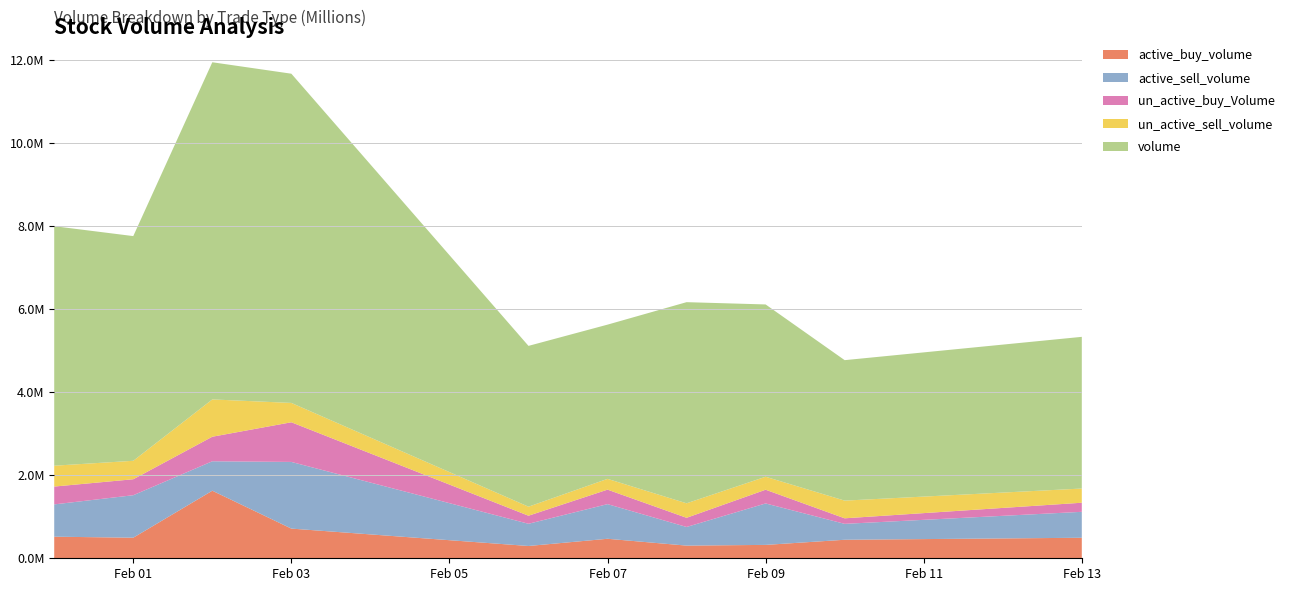

Reading left to right, what are all the values shown in this chart?

active_buy_volume: 2023-01-31=519500	2023-02-01=495300	2023-02-02=1626020	2023-02-03=714432	2023-02-06=295900	2023-02-07=469300	2023-02-08=304900	2023-02-09=322100	2023-02-10=445700	2023-02-13=494000
active_sell_volume: 2023-01-31=777200	2023-02-01=1022368	2023-02-02=708600	2023-02-03=1604400	2023-02-06=534500	2023-02-07=834000	2023-02-08=448600	2023-02-09=997612	2023-02-10=382900	2023-02-13=624100
un_active_buy_Volume: 2023-01-31=429200	2023-02-01=384332	2023-02-02=590900	2023-02-03=954668	2023-02-06=193900	2023-02-07=348800	2023-02-08=220800	2023-02-09=330200	2023-02-10=133400	2023-02-13=218800
un_active_sell_volume: 2023-01-31=502300	2023-02-01=444300	2023-02-02=897872	2023-02-03=465400	2023-02-06=217600	2023-02-07=259300	2023-02-08=348900	2023-02-09=312344	2023-02-10=425700	2023-02-13=341500
volume: 2023-01-31=5764460	2023-02-01=5407860	2023-02-02=8114492	2023-02-03=7923492	2023-02-06=3869900	2023-02-07=3711700	2023-02-08=4840760	2023-02-09=4146844	2023-02-10=3380600	2023-02-13=3650988